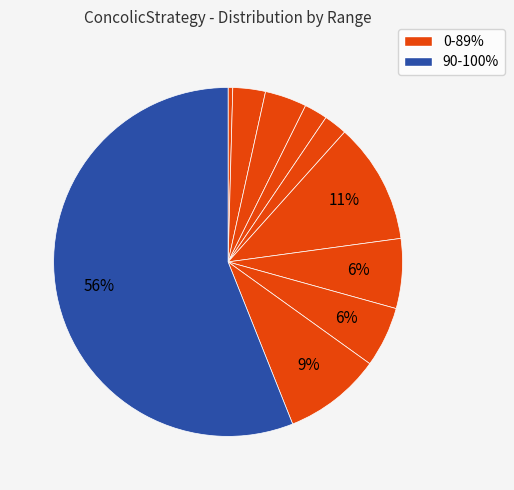

Rank the categories by value from highest to lowest.

90-100%, 50-59%, 80-89%, 60-69%, 70-79%, 20-29%, 10-19%, 30-39%, 40-49%, 0-9%